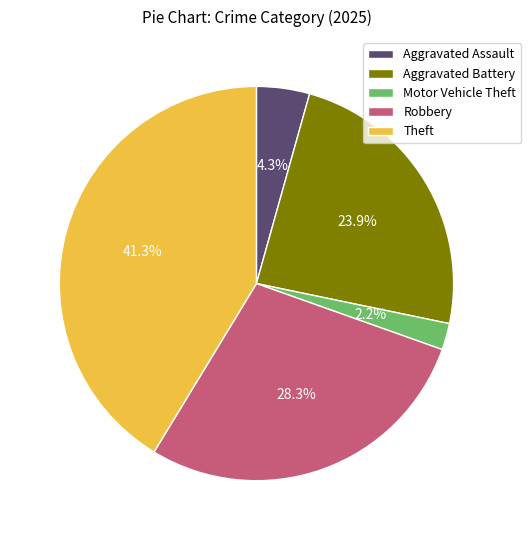

Between Aggravated Battery and Aggravated Assault, which is larger?

Aggravated Battery